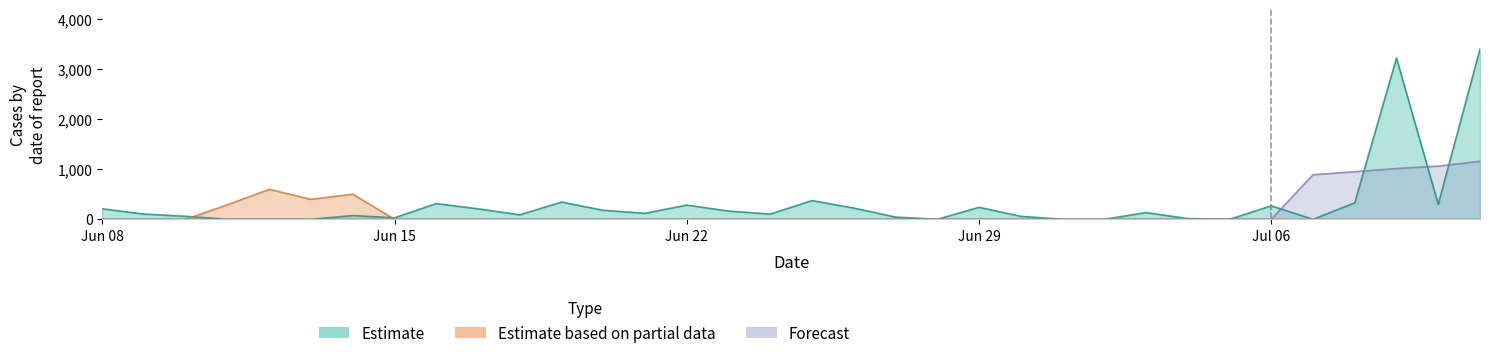

How many categories are shown in the chart?

34